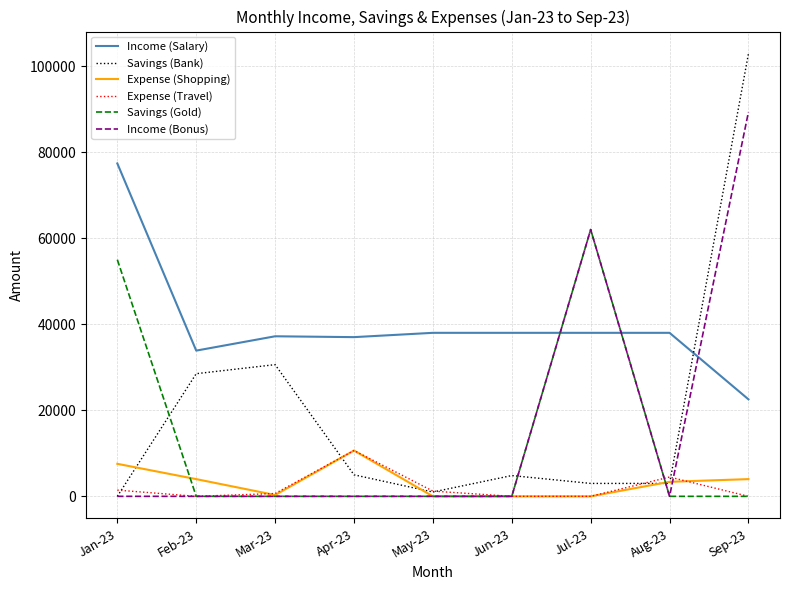

The value of Income (Bonus) at Aug-23 is 0. True or false?

True